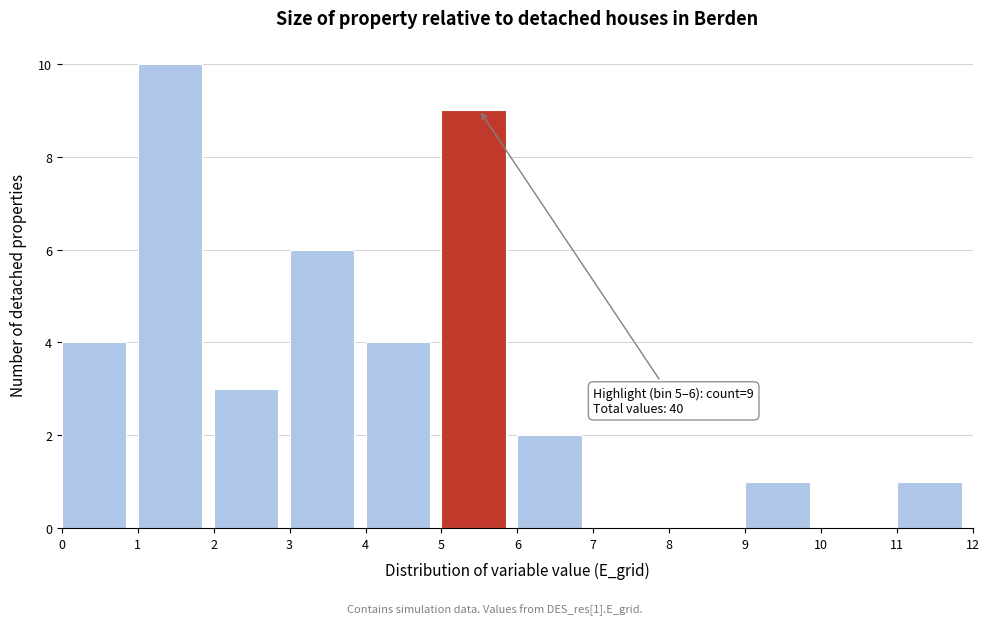

Which range on the x-axis has the tallest bar?

1 to 2